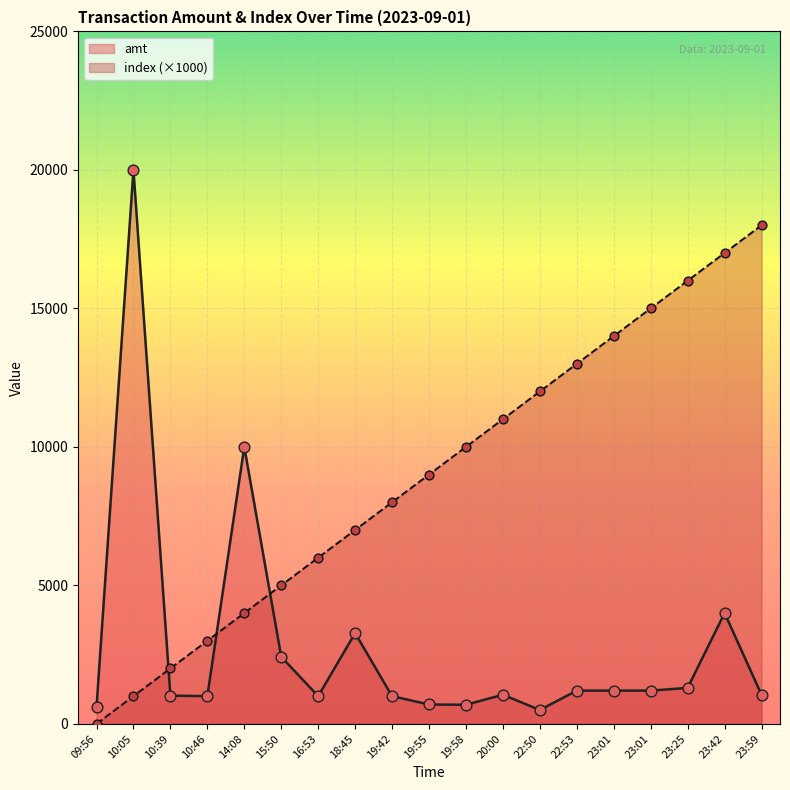

What are all the series names shown in the legend?

amt, index (×1000)